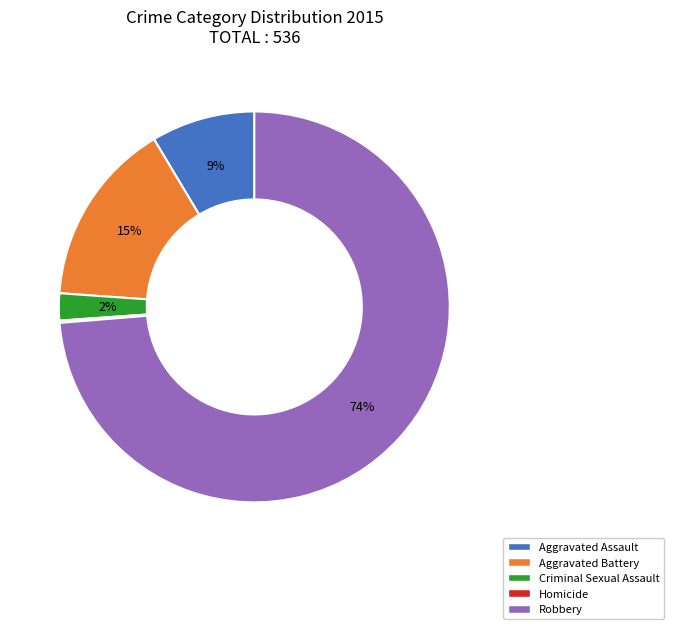

Is the sum of Robbery and Criminal Sexual Assault greater than half?

Yes